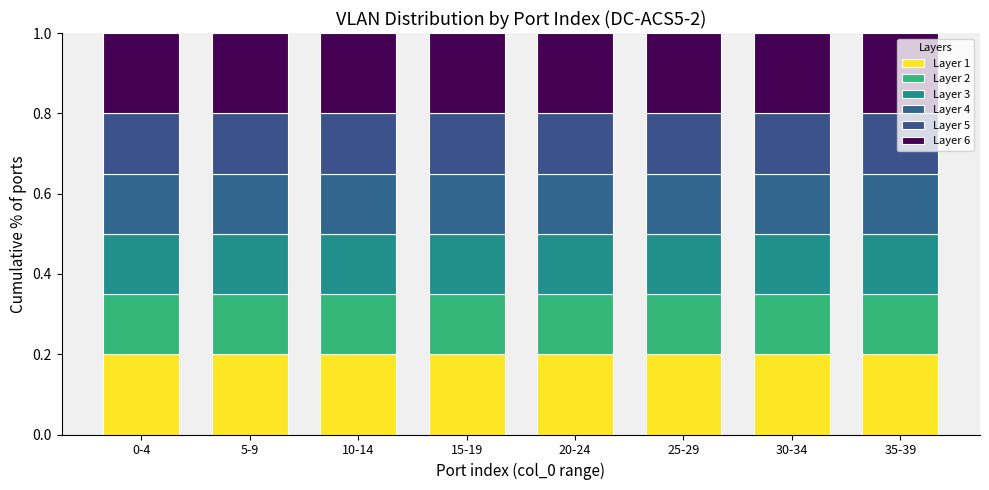

At 35-39, list the series in order from largest to smallest.

Layer 1, Layer 6, Layer 3, Layer 4, Layer 5, Layer 2